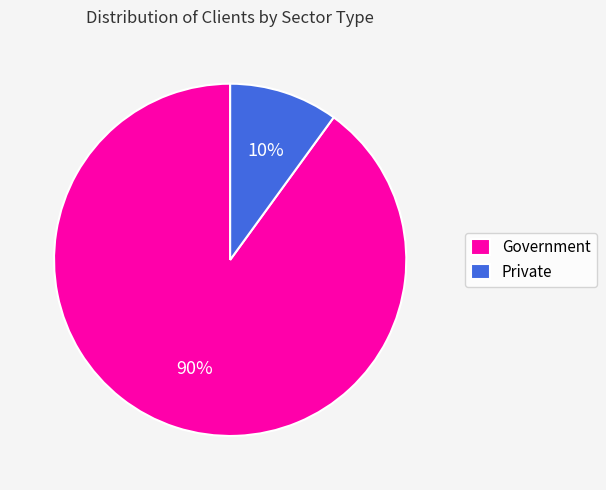

How many slices are in this pie chart?

2